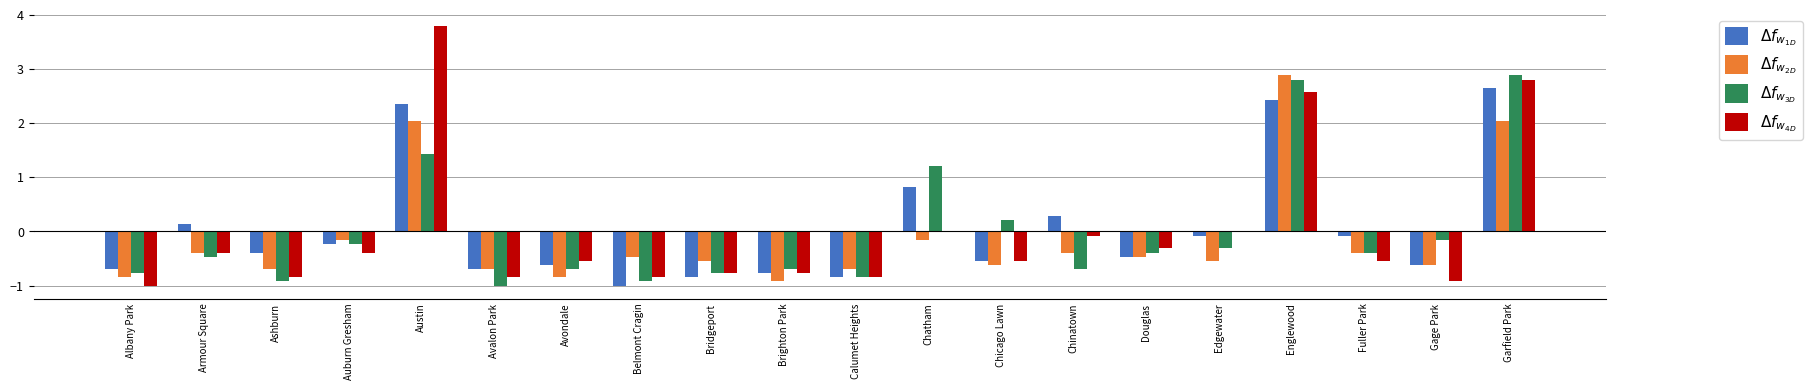

What is the greatest value displayed?

3.8